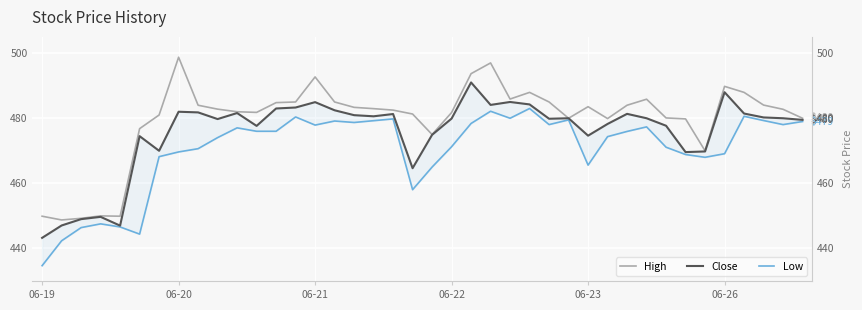

What is the minimum value shown in the chart?

434.7